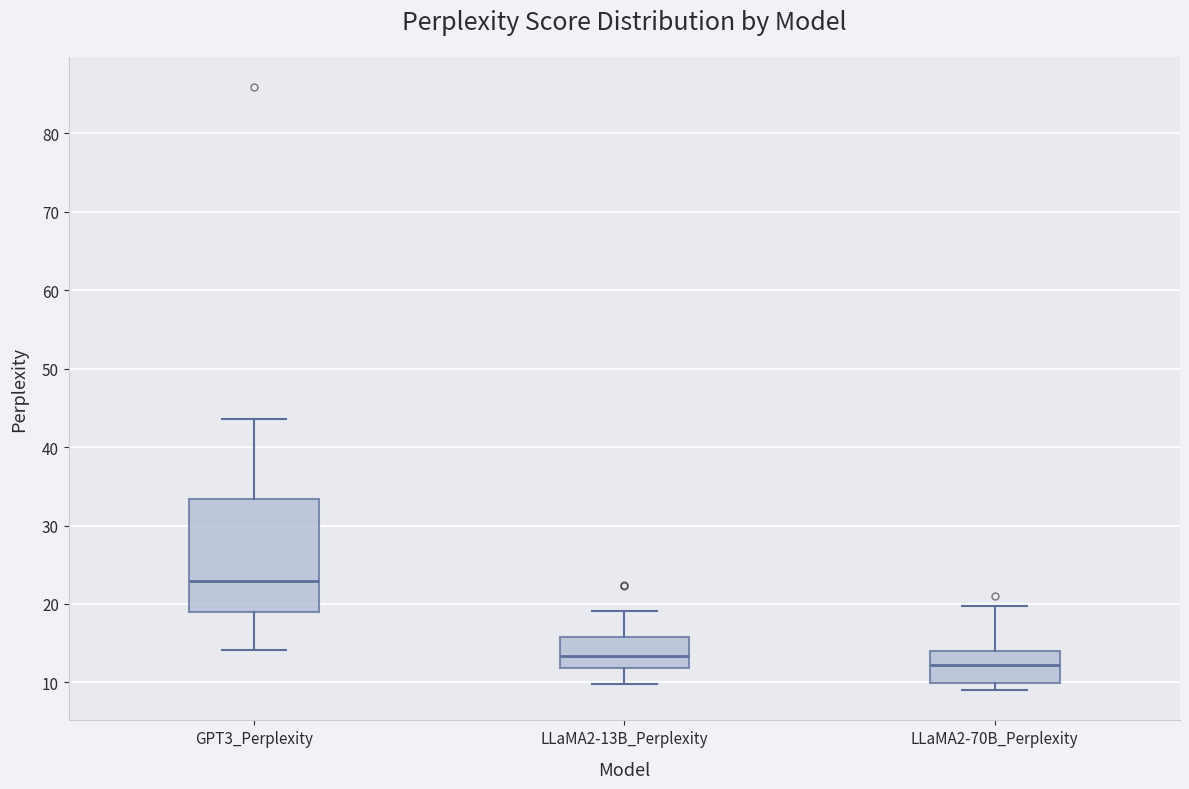

Reading left to right, read every box against the y-axis: the position of its median line, the range the box covers, and the ends of its whiskers. The values are not printed on the chart, so give them approximately, as read against the axis.

GPT3_Perplexity: median 23, box 19 to 33, whiskers 14 to 44
LLaMA2-13B_Perplexity: median 13, box 12 to 16, whiskers 10 to 19
LLaMA2-70B_Perplexity: median 12, box 10 to 14, whiskers 9 to 20